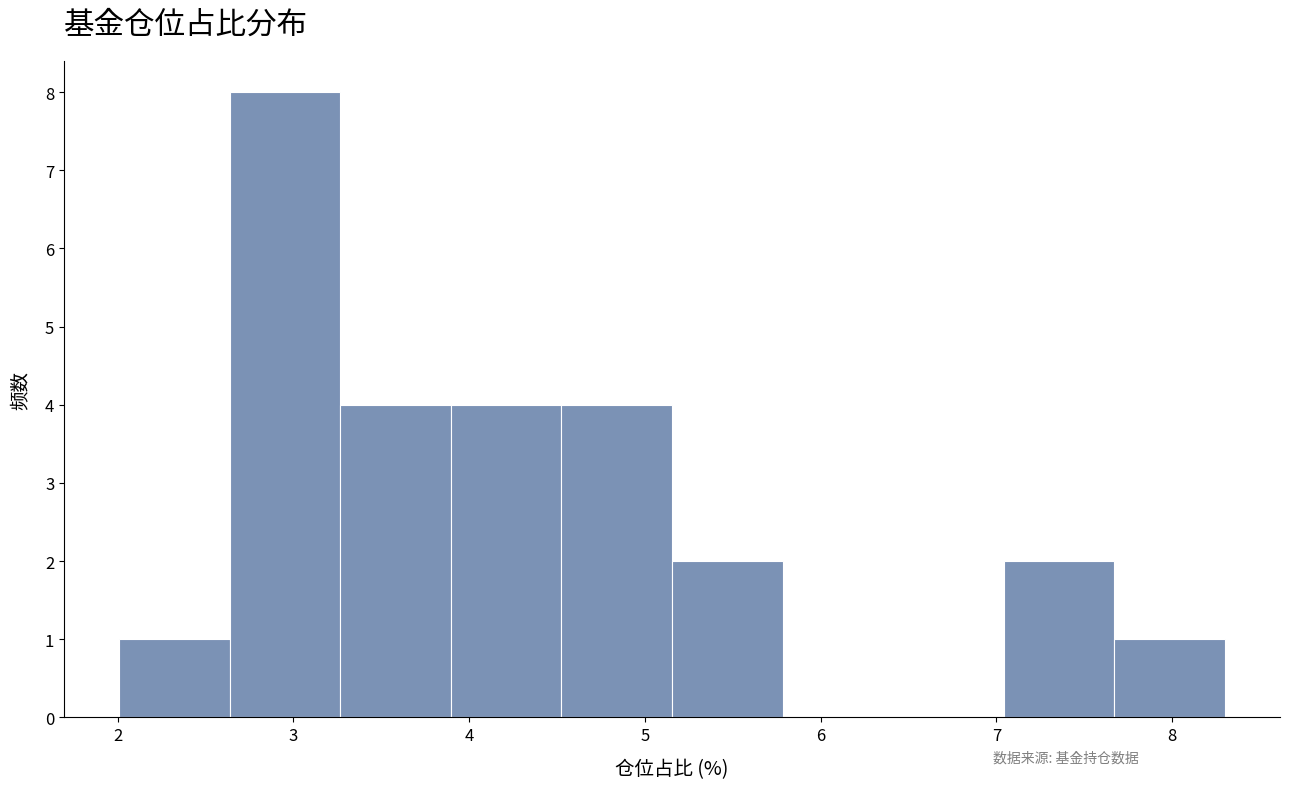

How tall is the bar that spans 3.3 to 3.9 on the x-axis? Neither the bar edges nor the heights are printed on the chart, so give them approximately, as read against the axes.

4